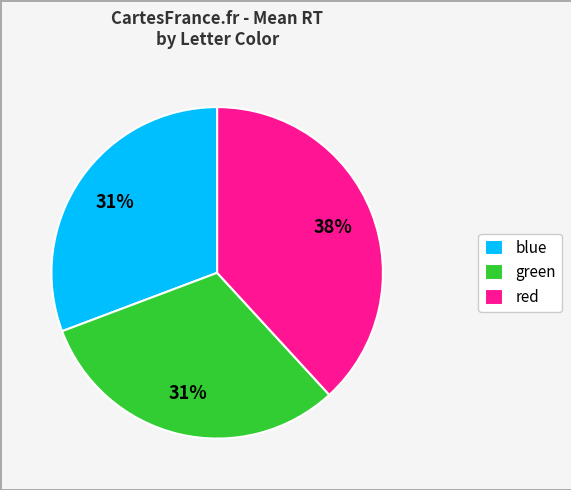

To the nearest percent, what is the difference between the largest and smallest slice percentages?

7%